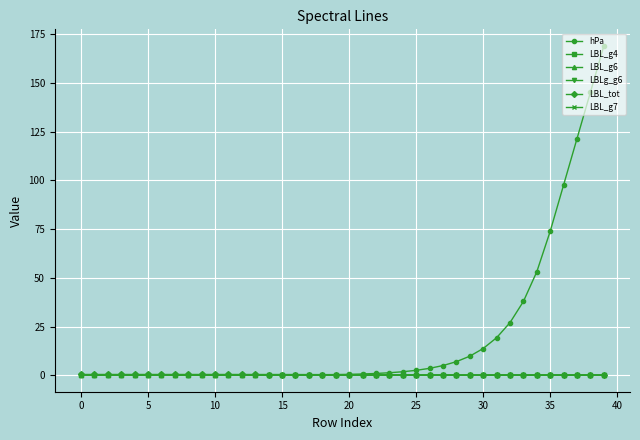

What is the value of the hPa point at the 28th from the left?

5.0